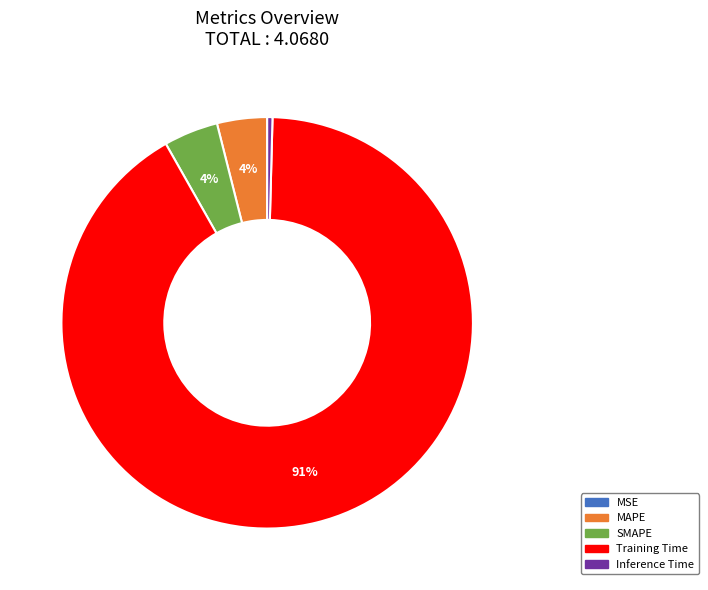

What percentage is the MAPE slice, to the nearest percent?

4%